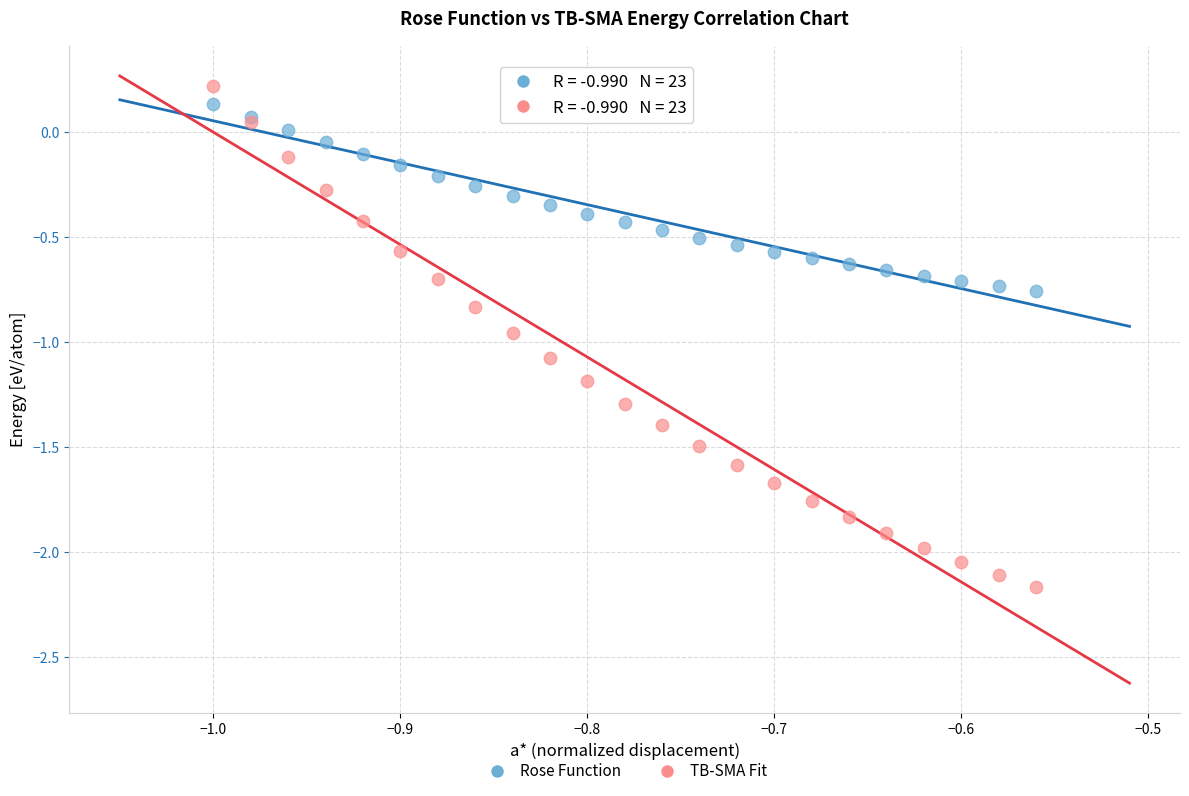

Which series has the largest Y range (max minus min)?

TB-SMA Fit